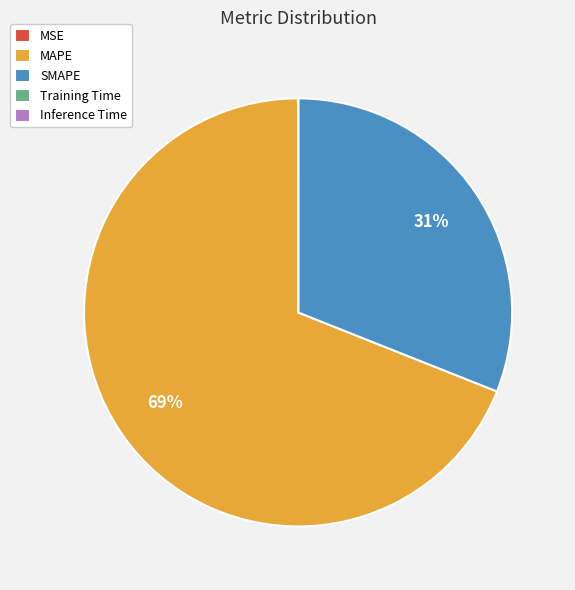

To the nearest percent, what portion does SMAPE represent?

31%